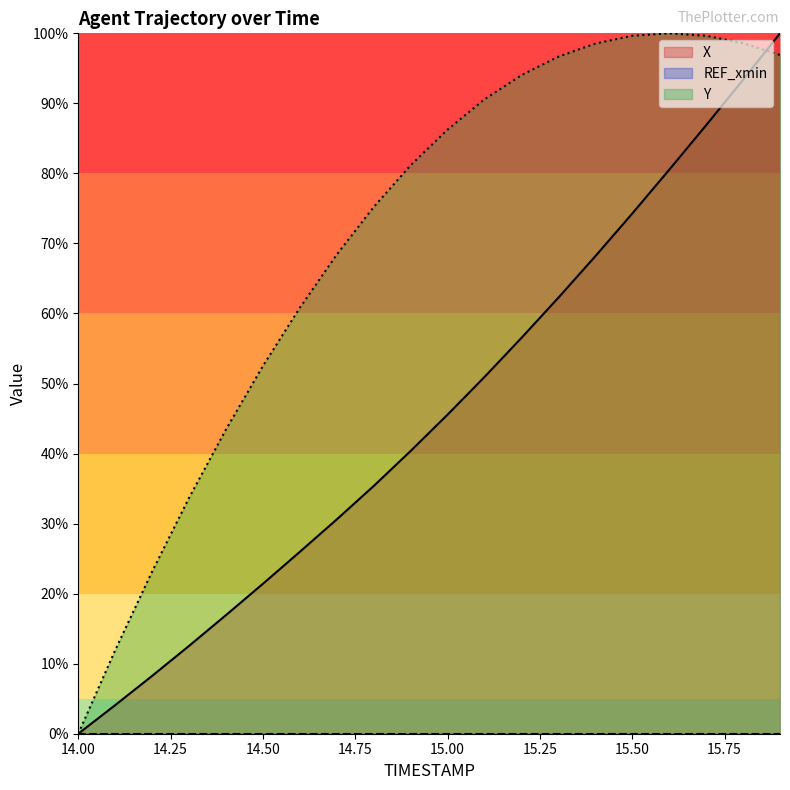

At which category does Y reach its first local peak?

15.6